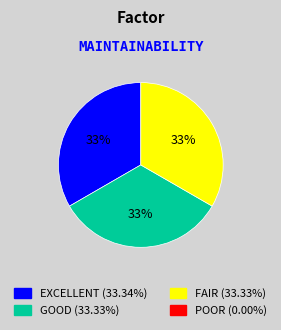

To the nearest percent, what is the average slice percentage?

33%